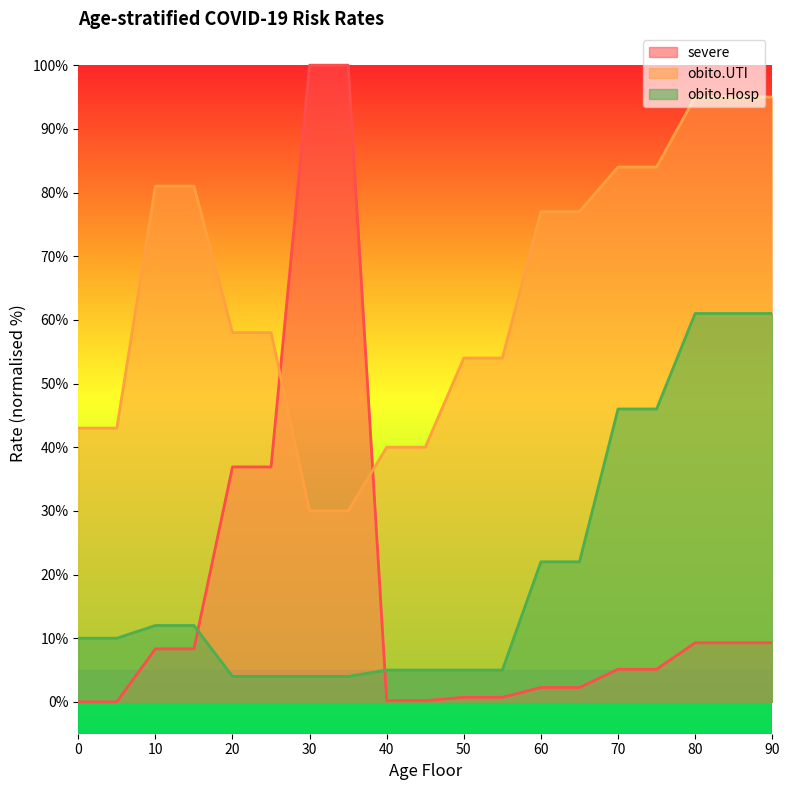

Which series has the largest range (max minus min)?

severe